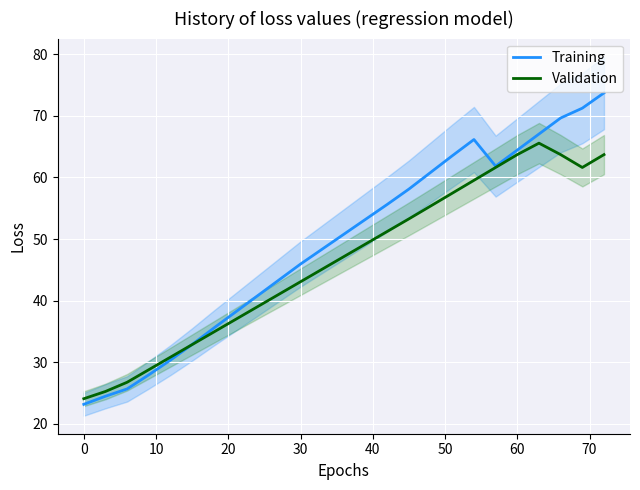

How many times do Validation and Training cross each other?

1